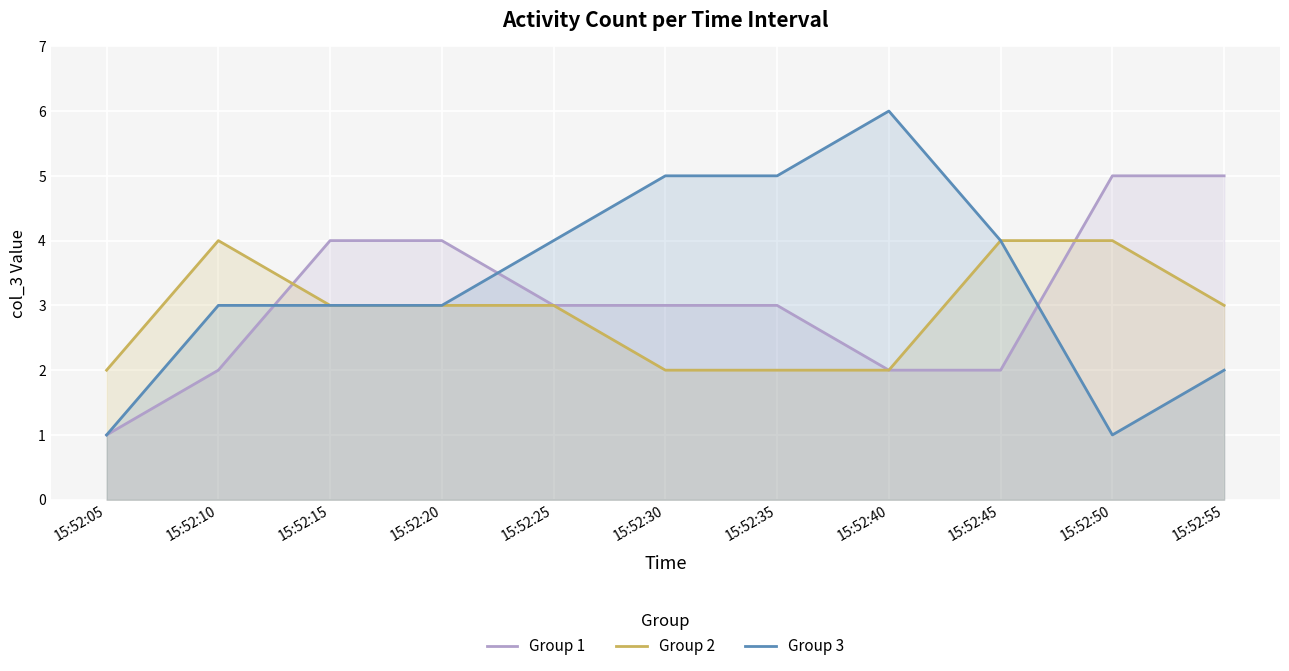

Which has a higher value, 15:52:30 or 15:52:25?

15:52:30